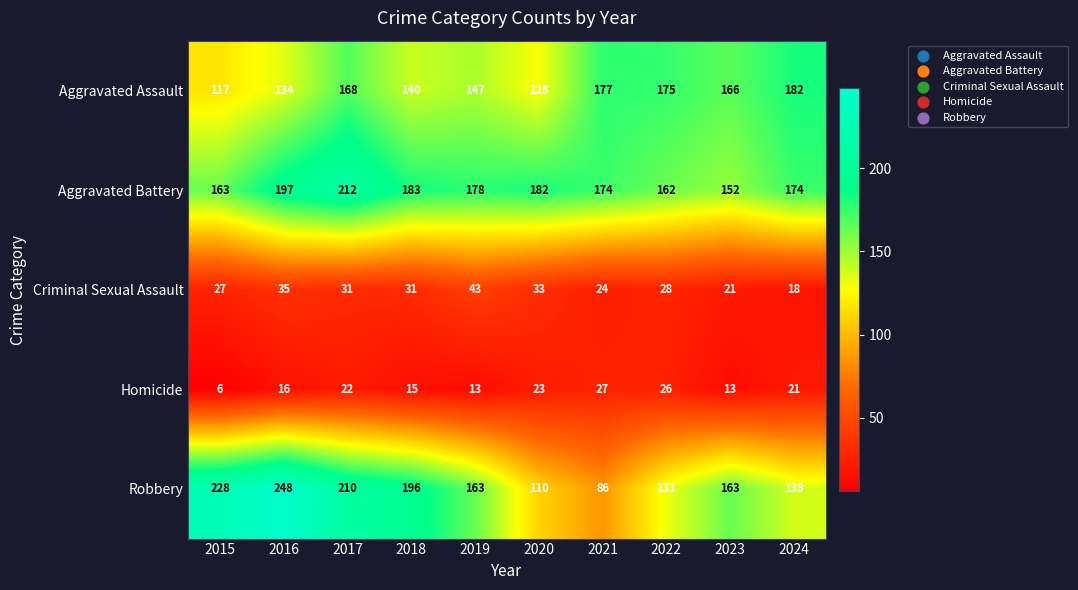

Which series has the widest spread of values?

Robbery